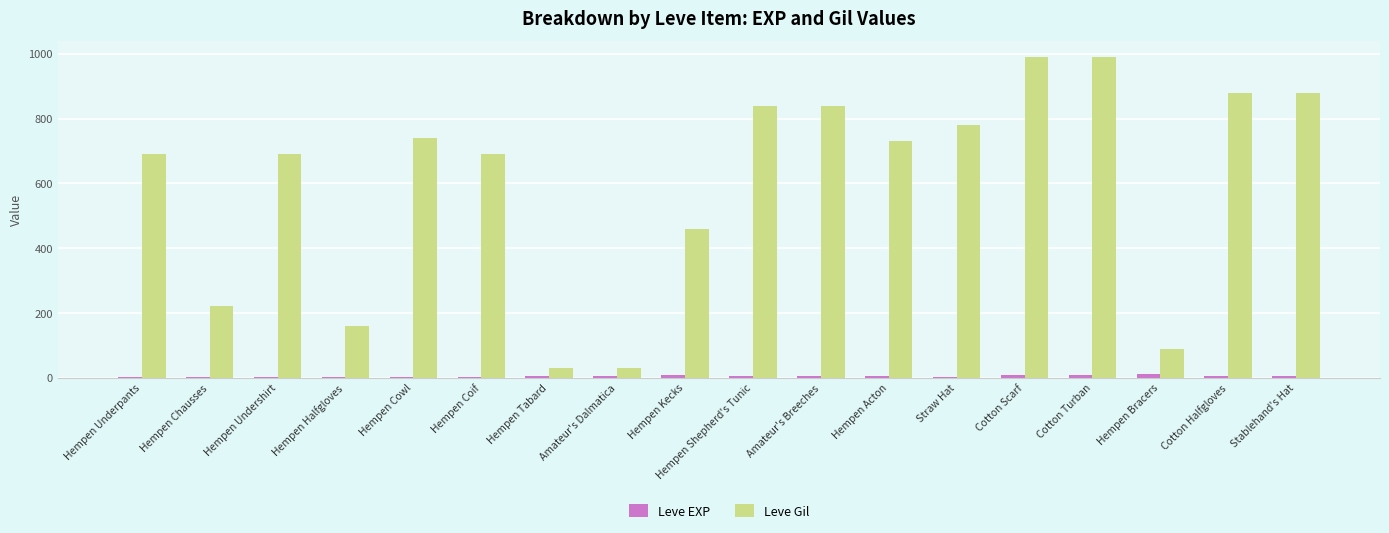

Is the value of Leve Gil at Amateur's Dalmatica greater than the value of Leve EXP at Hempen Halfgloves?

Yes